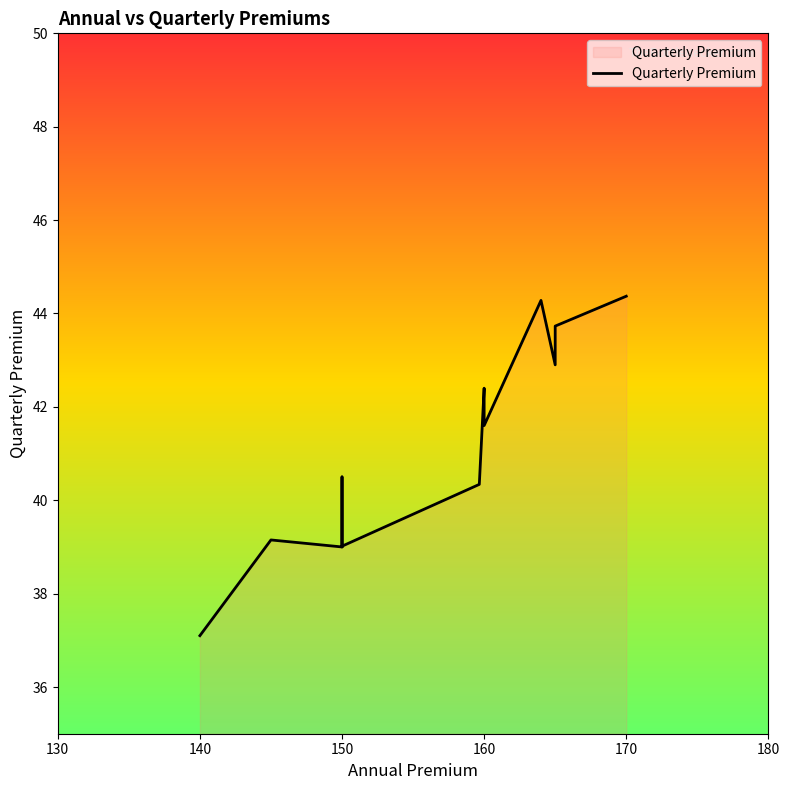

Reading left to right, what are all the values shown in this chart?

140.0=37.1	145.0=39.1	150.0=39.0	150.0=40.5	150.0=39.0	150.1=39.0	159.66=40.3	160.0=42.4	160.0=42.4	160.0=41.6	160.0=41.6	160.0=41.6	160.0=41.6	164.0=44.3	164.0=44.3	165.0=42.9	165.0=43.7	165.0=43.7	165.0=43.7	170.0=44.4